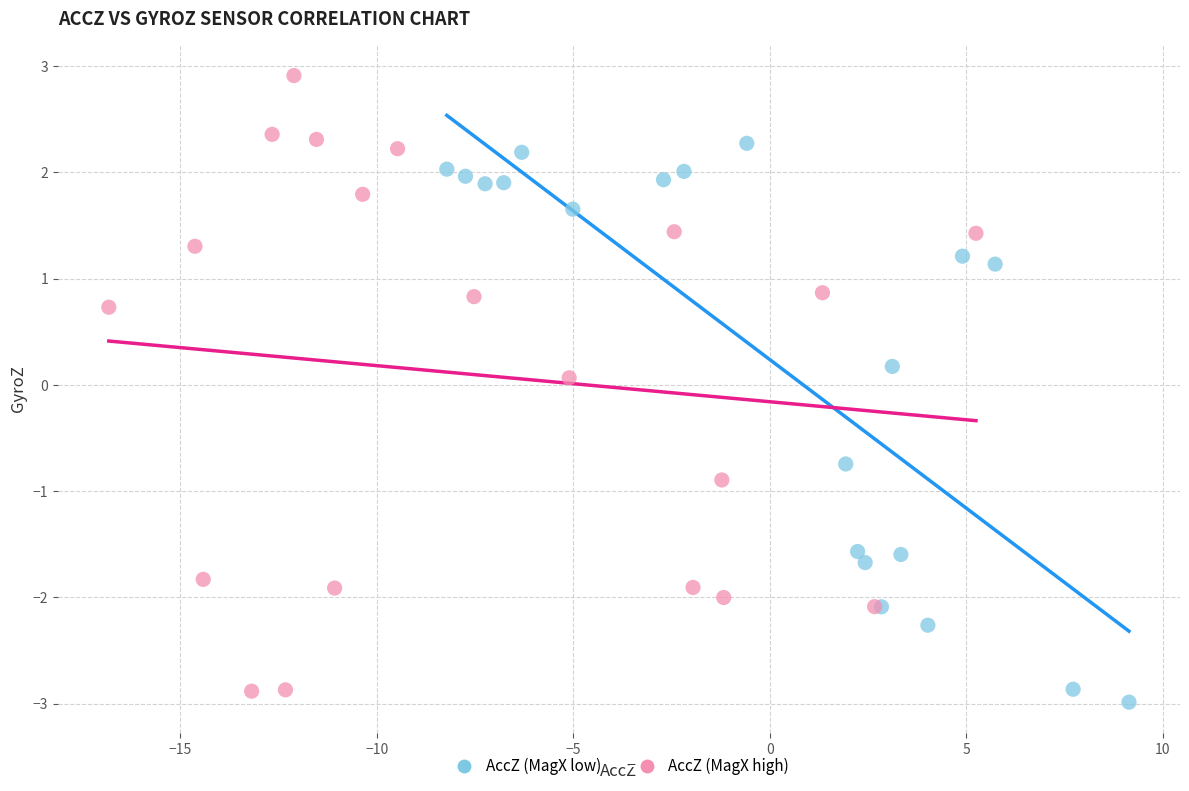

Which series reaches the maximum Y coordinate?

AccZ (MagX high)